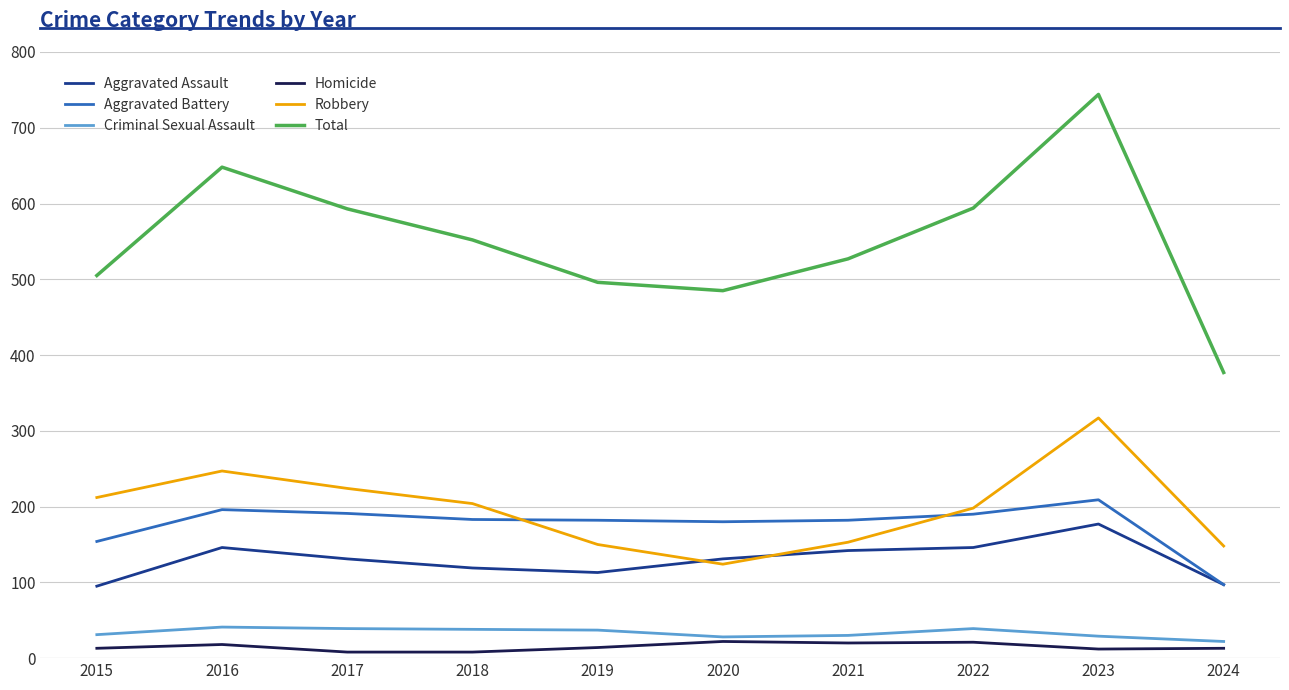

Where is Total nearest to the value 560?

2018